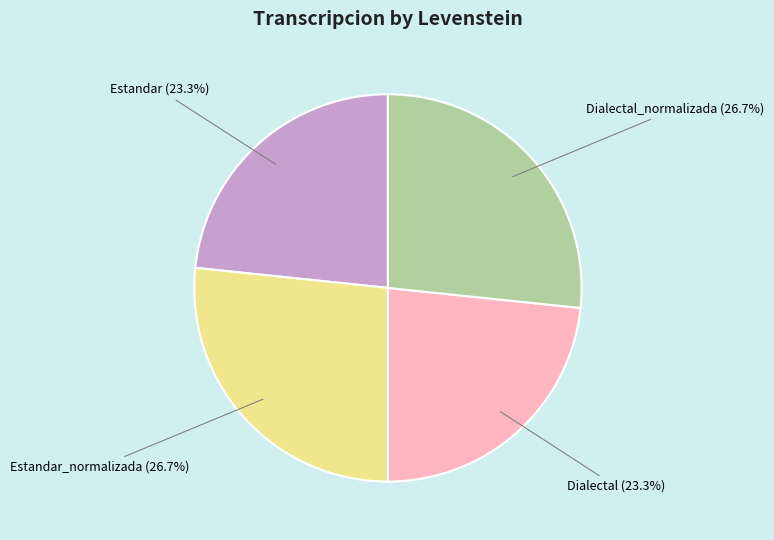

How many slices are in this pie chart?

4